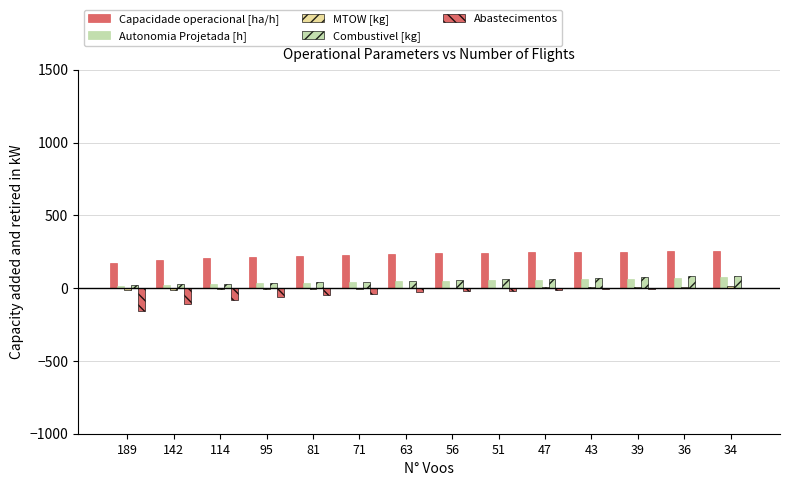

What is the difference between the maximum and minimum values in the Autonomia Projetada [h] series?

58.0